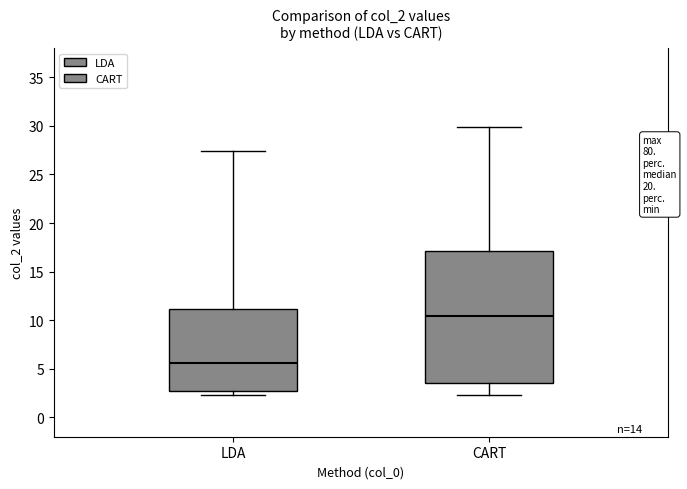

Reading left to right, transcribe this box plot: for each box, give where its median line is, the range the box spans, and where its two whiskers end, as read against the y-axis. The values are not printed on the chart, so give them approximately, as read against the axis.

LDA: median 5.5, box 2.5 to 11.0, whiskers 2.5 (just below the box's lower edge) to 27.5
CART: median 10.5, box 3.5 to 17.0, whiskers 2.5 to 30.0